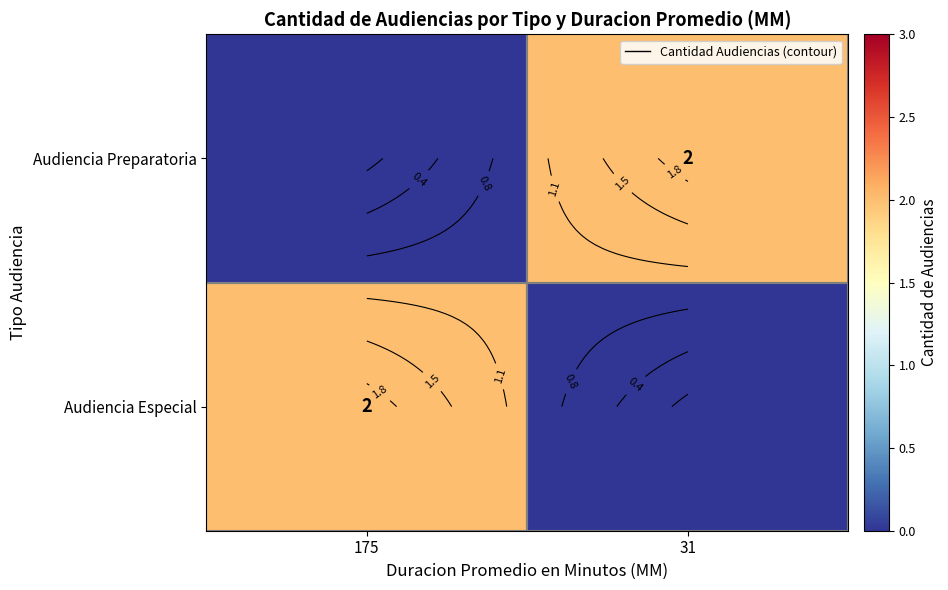

Which category has the lowest value across all series?

31